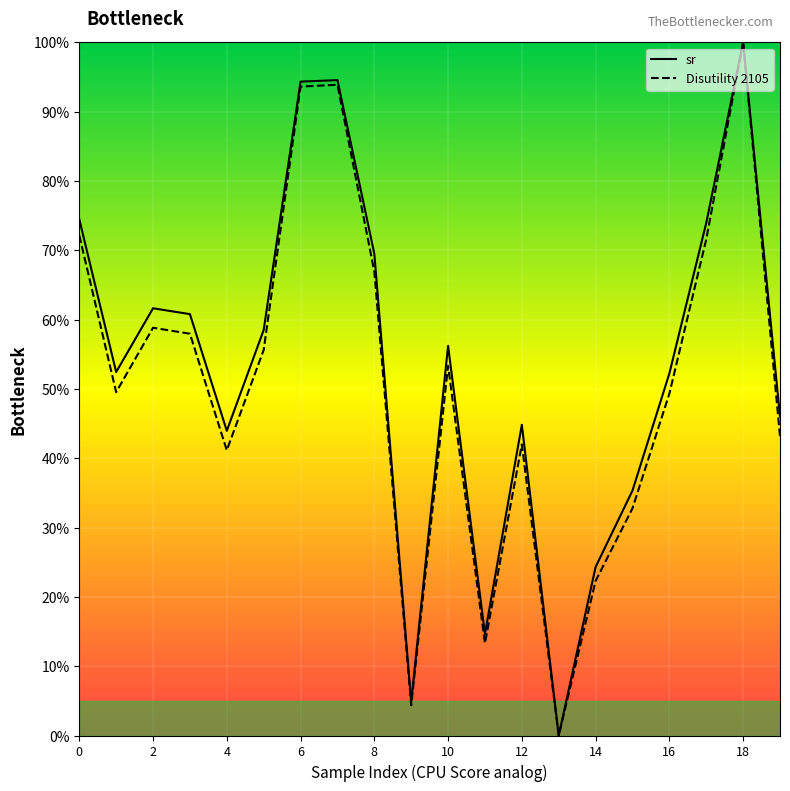

Which category has the highest value across all series?

18